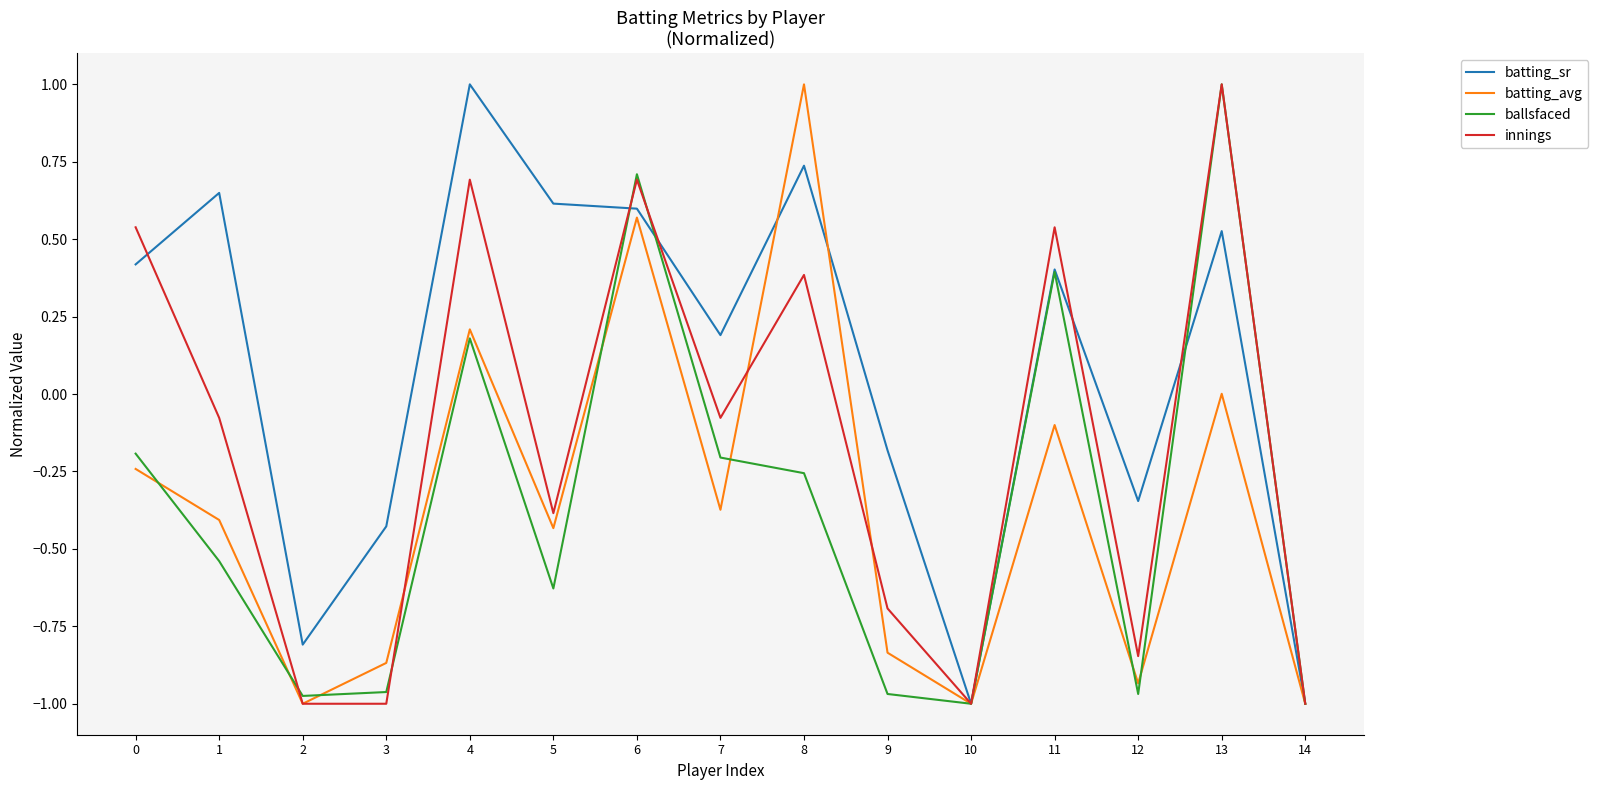

What is the maximum value shown in the chart?

1.0